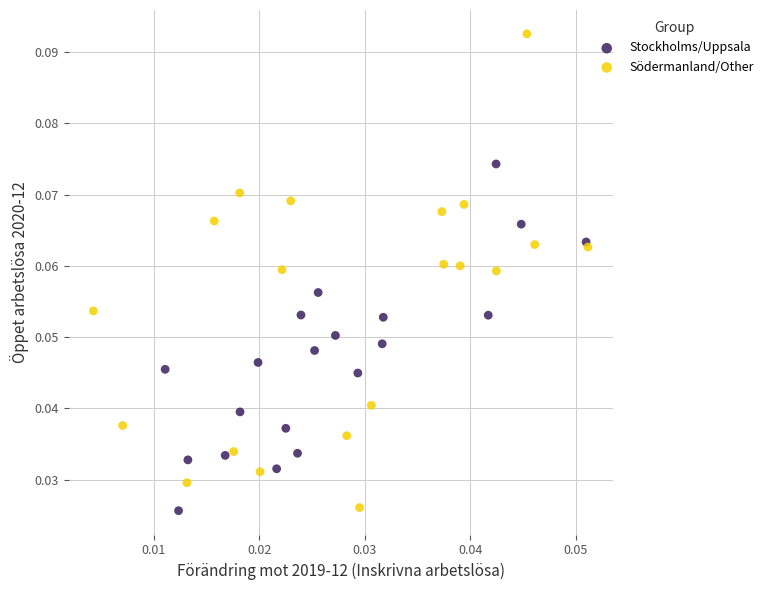

What are all the series names shown in the legend?

Stockholms/Uppsala, Södermanland/Other